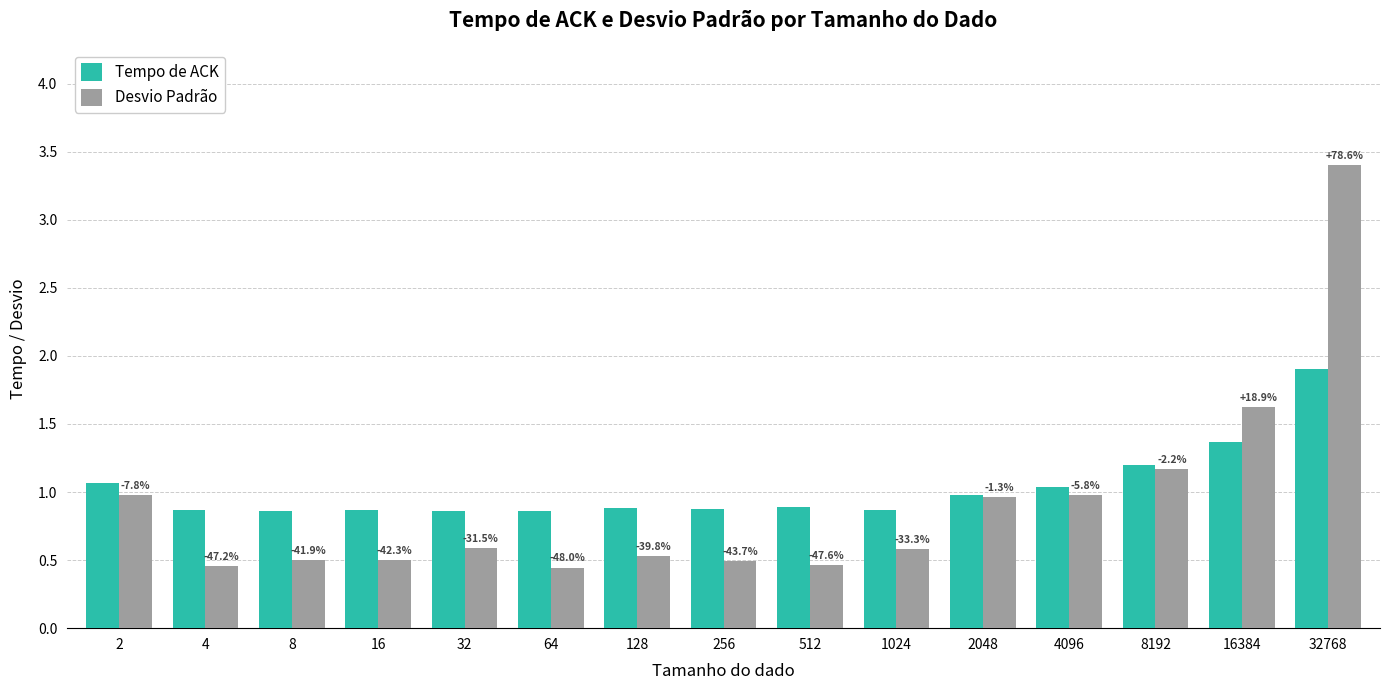

What is the difference between the Tempo de ACK values at 2 and 32?

0.2